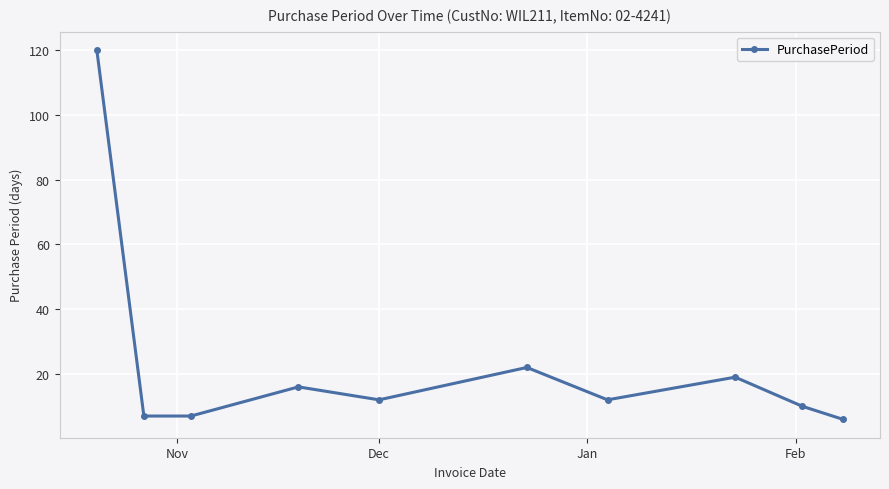

Is this an area chart (filled region under the line)?

No